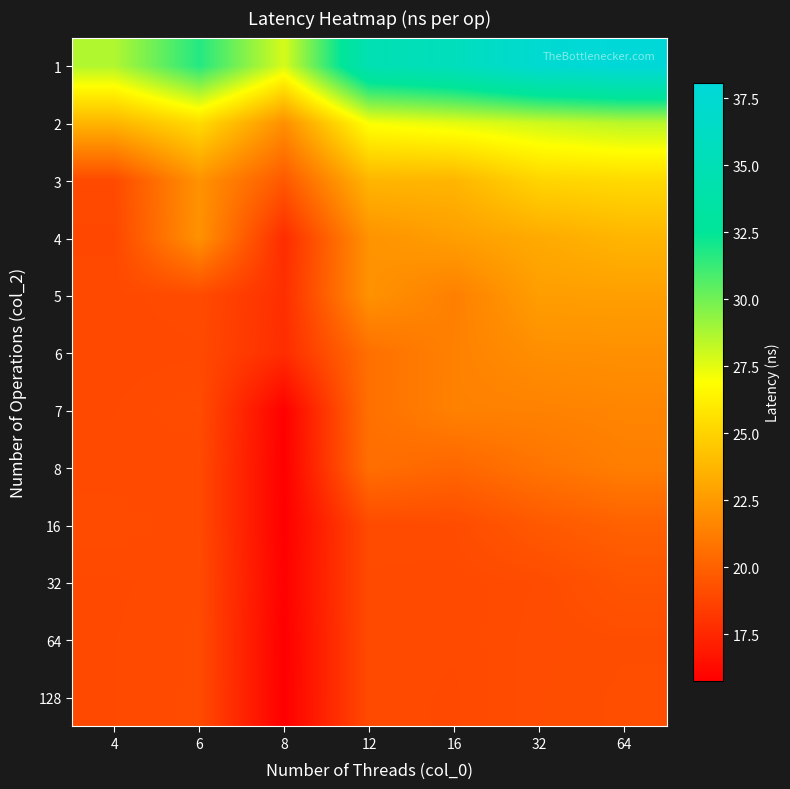

Reading left to right, extract all data points from this chart.

1: 4=28.6	6=31.7	8=27.8	12=34.8	16=35.6	32=37.4	64=38.1
2: 4=23.7	6=25.4	8=22.1	12=27.0	16=27.5	32=28.0	64=28.4
3: 4=19.0	6=22.2	8=19.7	12=23.7	16=23.7	32=25.1	64=25.3
4: 4=18.9	6=22.2	8=17.7	12=22.2	16=22.7	32=23.2	64=23.7
5: 4=19.0	6=19.1	8=17.8	12=22.2	16=21.4	32=22.7	64=22.7
6: 4=19.0	6=19.0	8=17.7	12=20.7	16=21.4	32=22.0	64=22.1
7: 4=19.0	6=19.1	8=15.8	12=20.7	16=21.4	32=21.5	64=21.6
8: 4=19.0	6=19.0	8=15.8	12=20.6	16=20.3	32=20.9	64=21.3
16: 4=19.1	6=19.0	8=15.8	12=19.1	16=19.1	32=19.7	64=20.0
32: 4=19.0	6=19.1	8=15.8	12=19.1	16=19.0	32=19.1	64=19.5
64: 4=19.0	6=19.1	8=15.7	12=19.1	16=19.0	32=19.1	64=19.2
128: 4=19.0	6=19.1	8=15.8	12=19.0	16=19.0	32=19.1	64=19.2